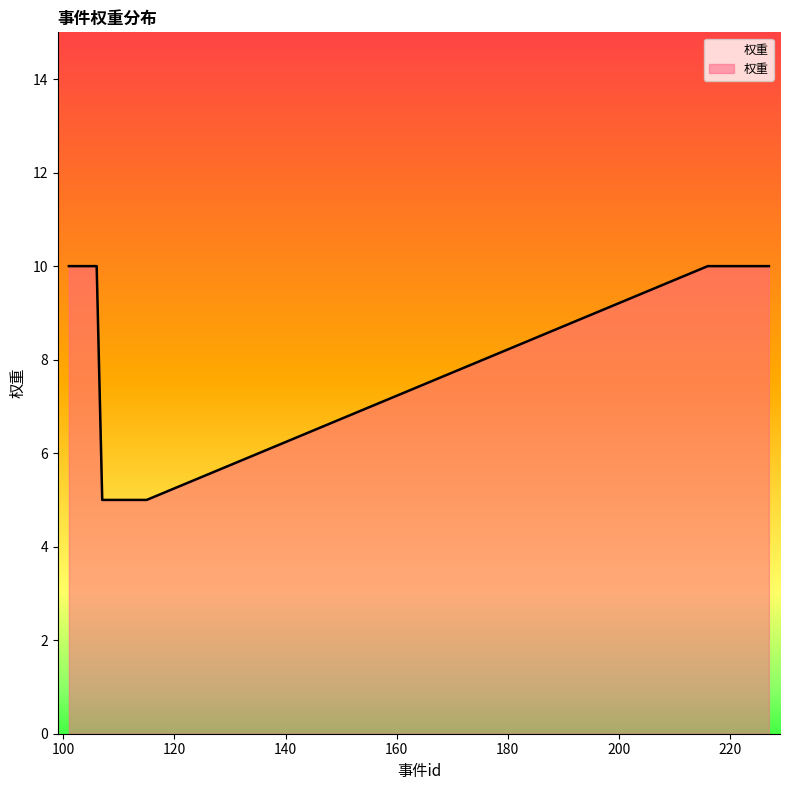

What is the sum of all values?

155